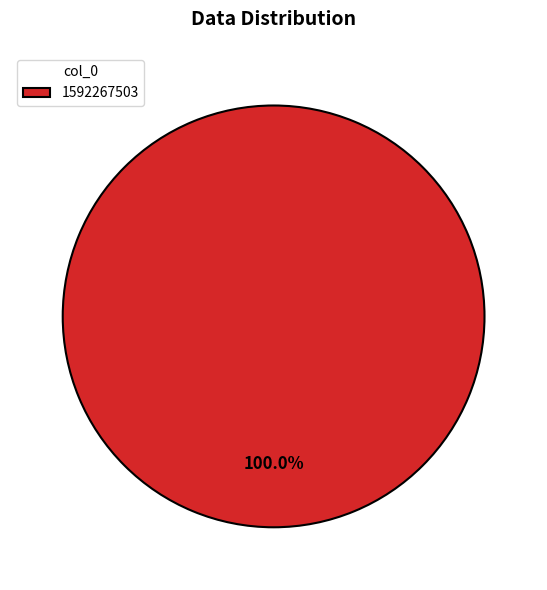

Does 1592267503 represent more than half of the total?

Yes